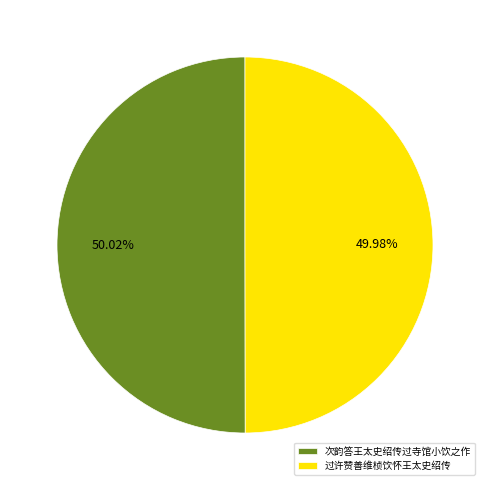

True or false: 次韵答王太史绍传过寺馆小饮之作 accounts for 64% of the total.

False